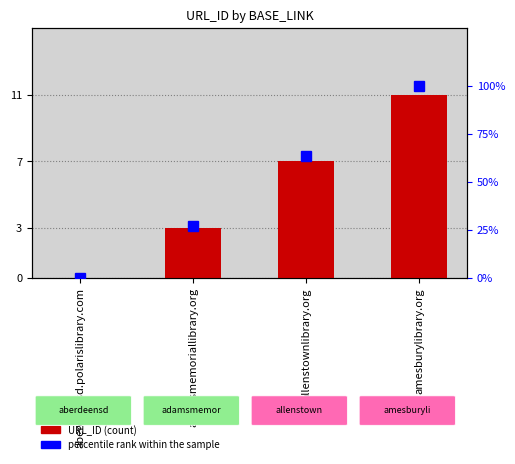

Which label corresponds to the largest value in the chart?

amesburylibrary.org